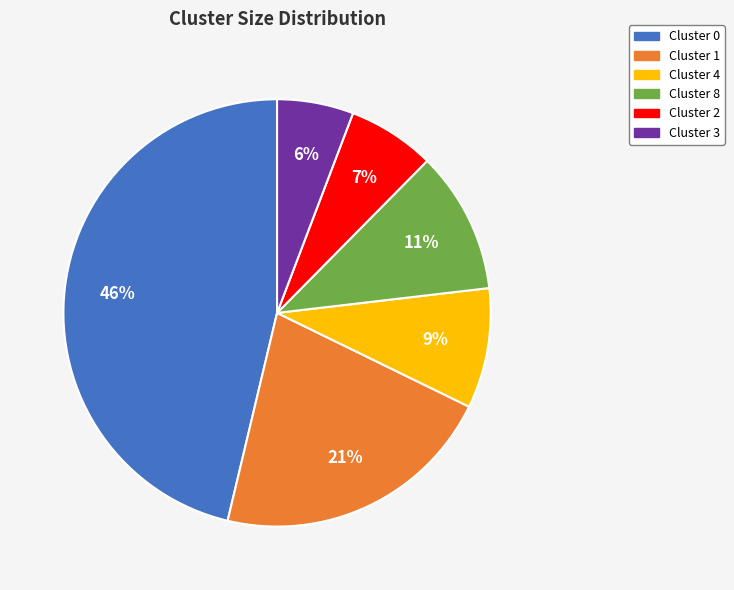

Is it true that Cluster 2 is 1% of the pie?

False